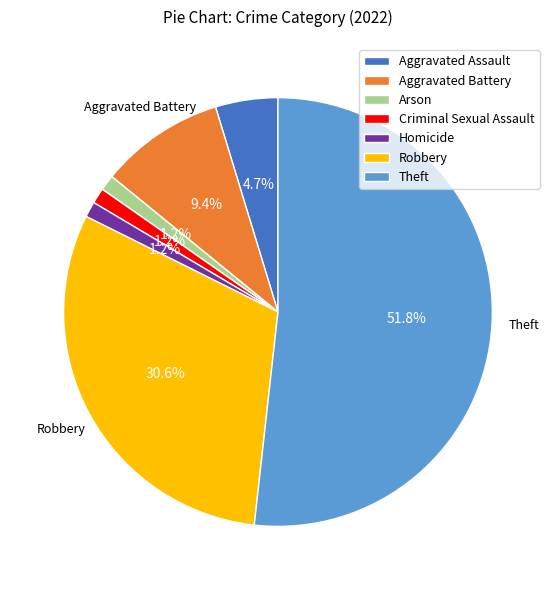

How many slices are in this pie chart?

7